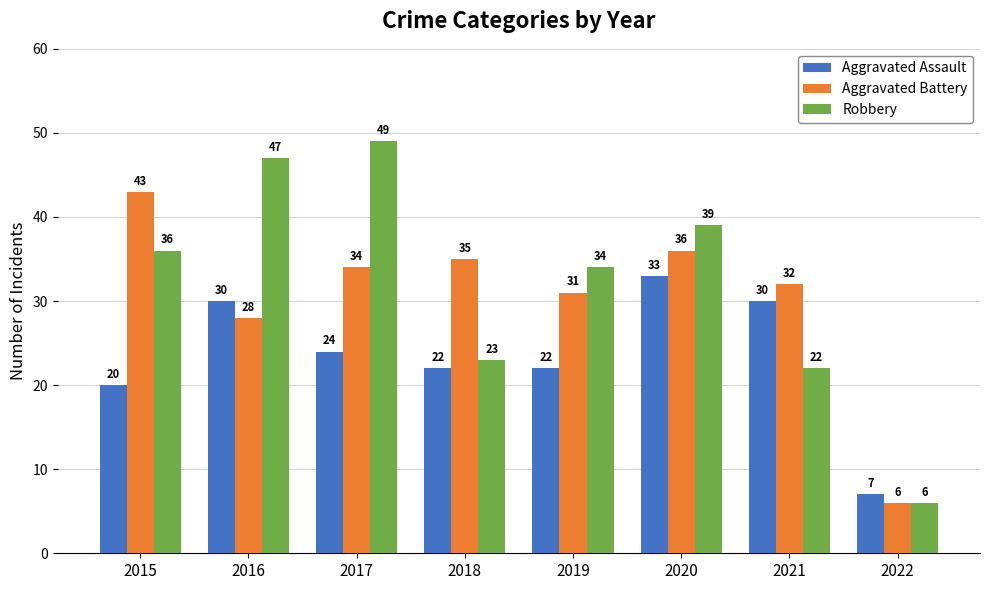

What is the value of the Robbery bar at the 6th from the left?

39